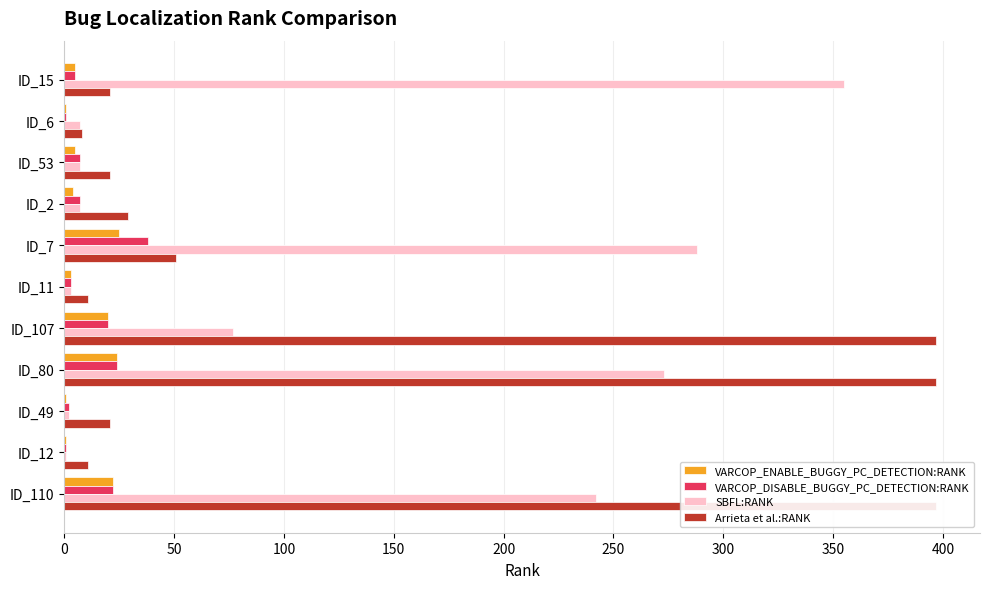

How many data points in VARCOP_ENABLE_BUGGY_PC_DETECTION:RANK are less than 5?

5